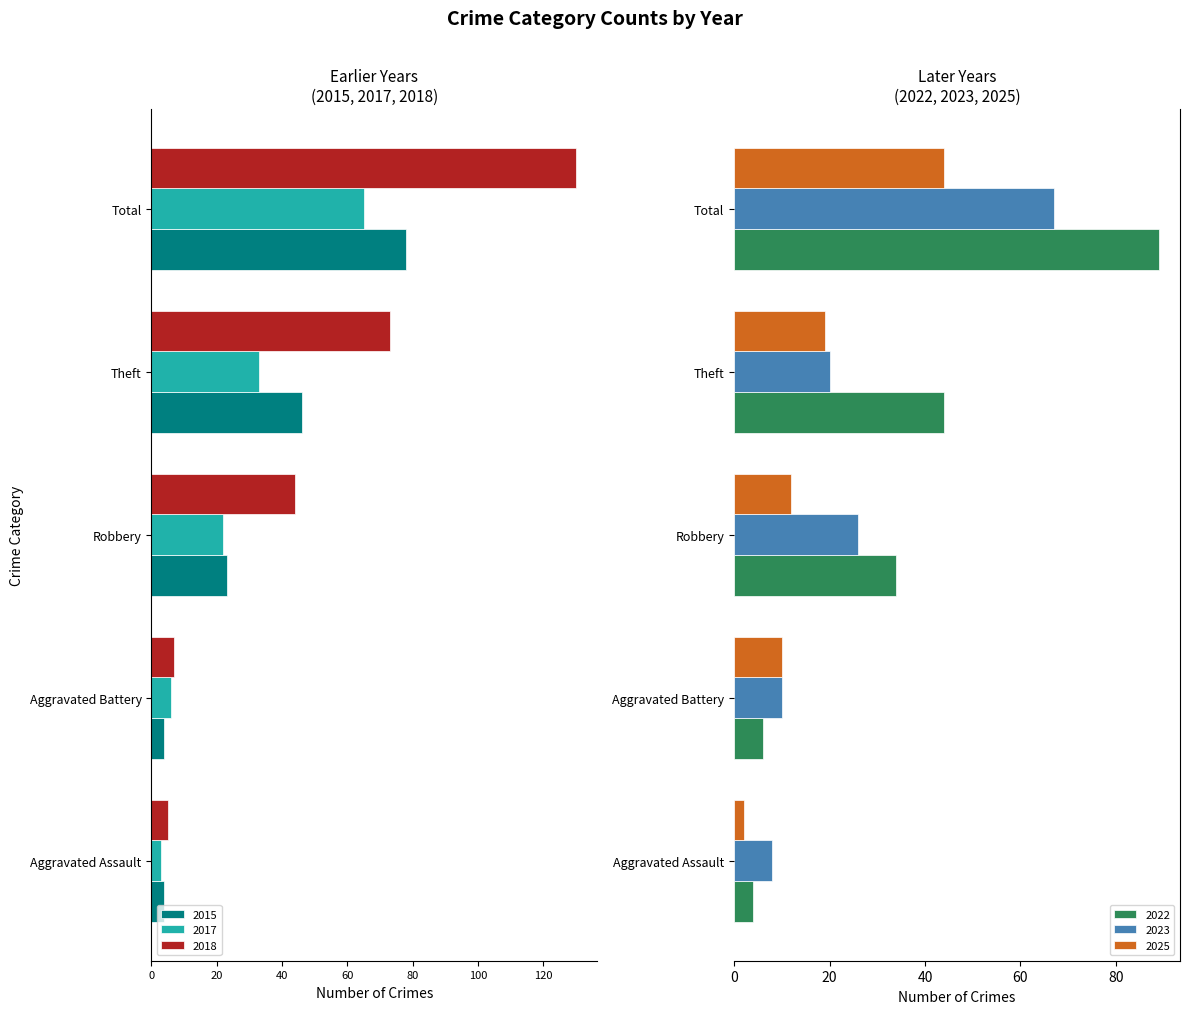

List the series in order of their peak value, lowest first.

2018, 2015, 2017, 2025, 2023, 2022